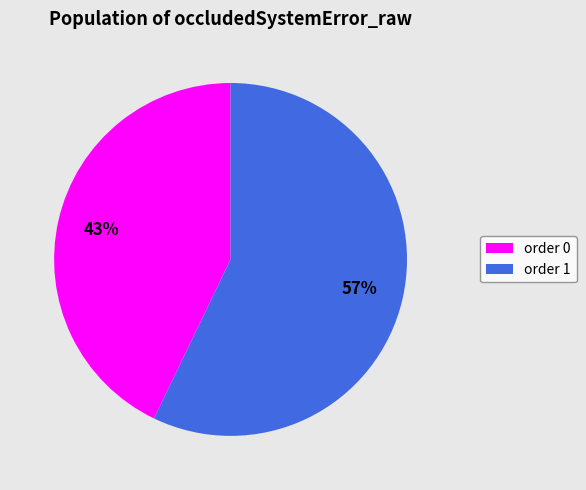

To the nearest percent, what is the difference between the largest and smallest slice percentages?

14%